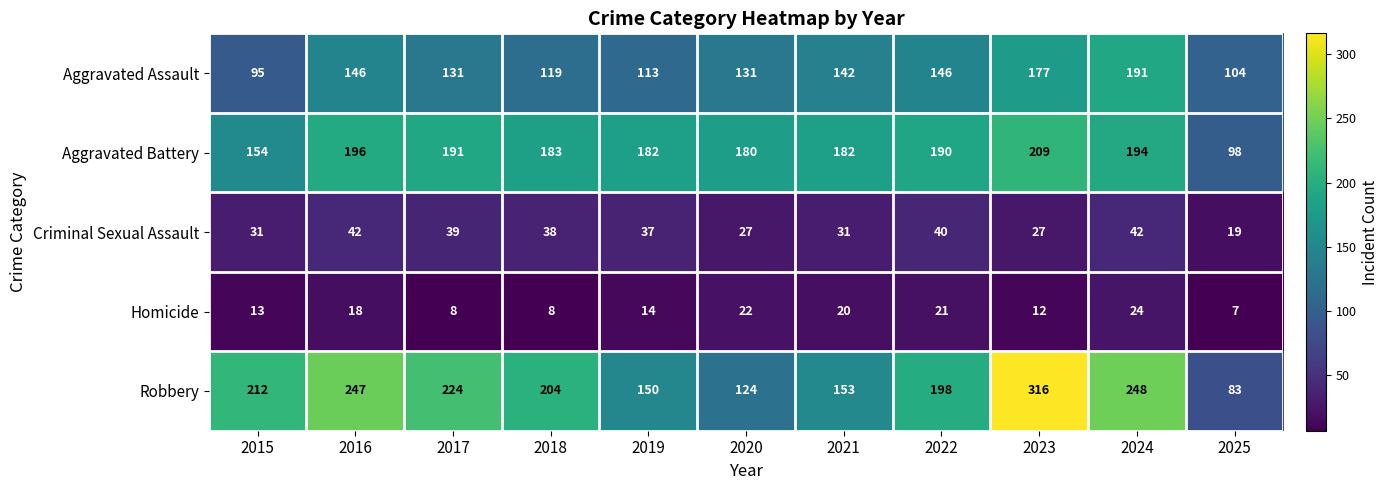

Where does the Aggravated Assault series first go above 131?

2016